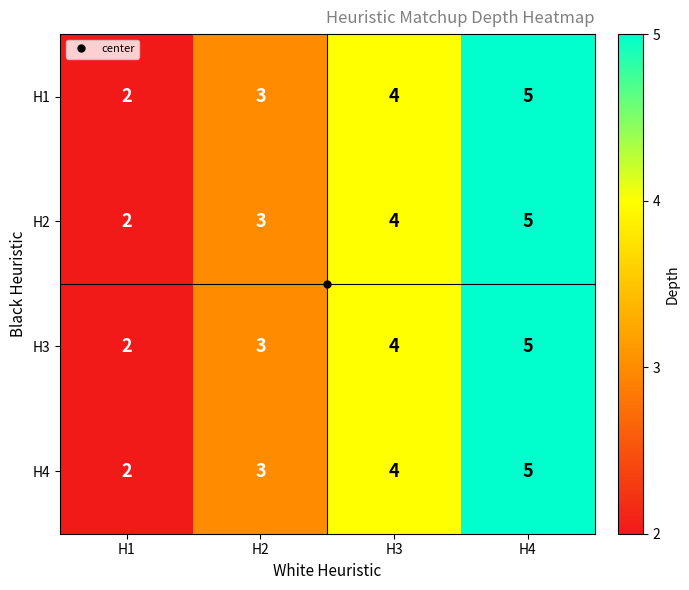

What is the average value of the H4 series?

4